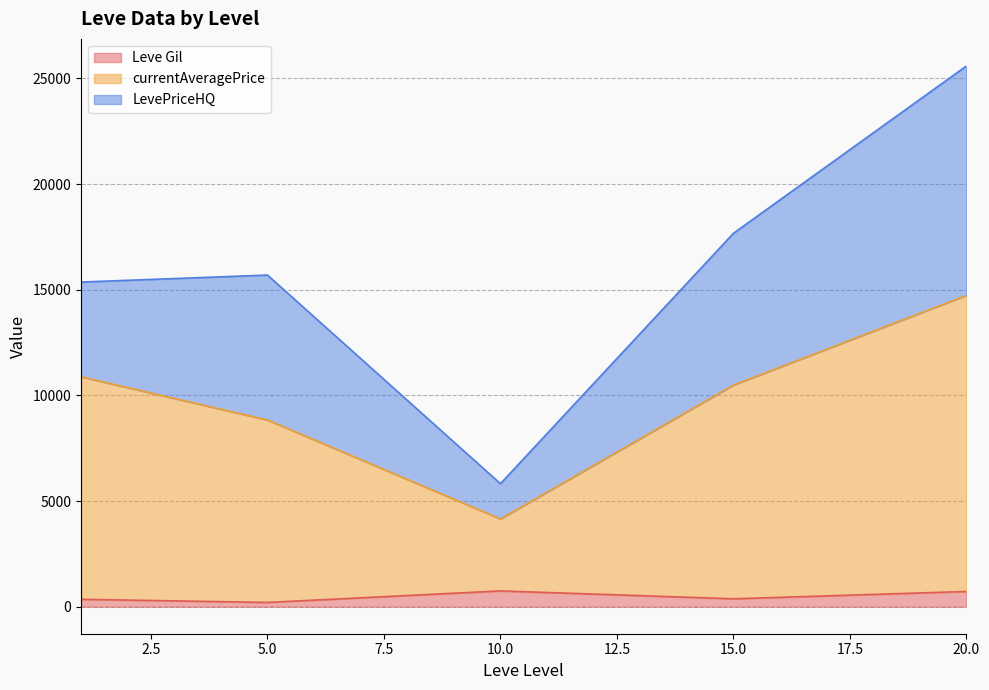

Does the chart have visible grid lines?

Yes